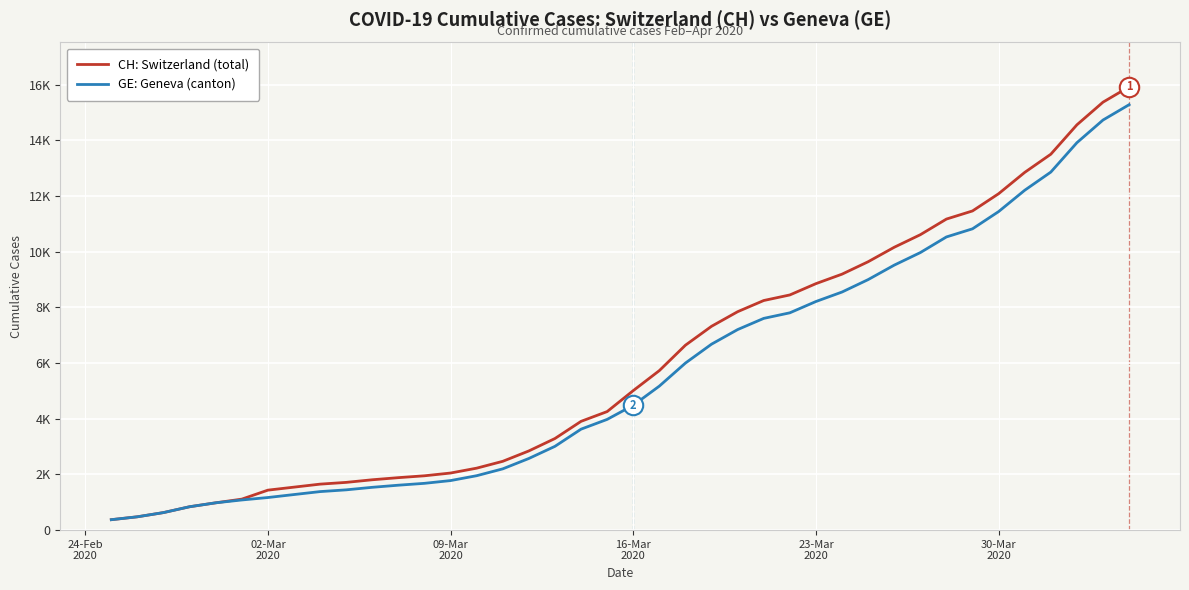

Reading left to right, list all the values displayed in this chart.

CH: Switzerland (total): 375	479	630	840	981	1113	1436	1544	1652	1715	1809	1885	1952	2051	2226	2472	2845	3291	3908	4259	5012	5731	6644	7323	7847	8249	8449	8855	9196	9642	10162	10613	11175	11467	12086	12852	13505	14561	15375	15926
GE: Geneva (canton): 375	479	630	840	981	1083	1171	1278	1384	1447	1538	1614	1681	1780	1955	2201	2574	3010	3627	3978	4485	5174	6002	6681	7205	7607	7807	8213	8554	9000	9520	9971	10533	10825	11444	12210	12863	13919	14733	15284